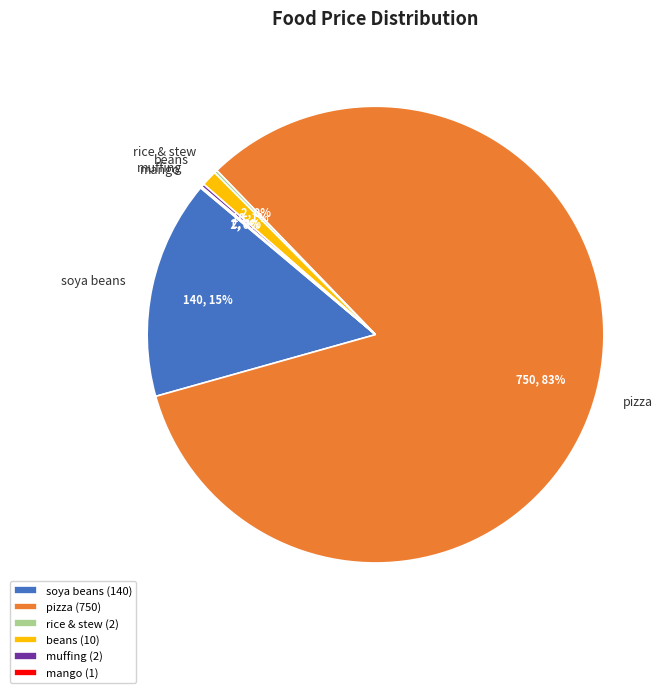

To the nearest percent, what portion does soya beans represent?

15%